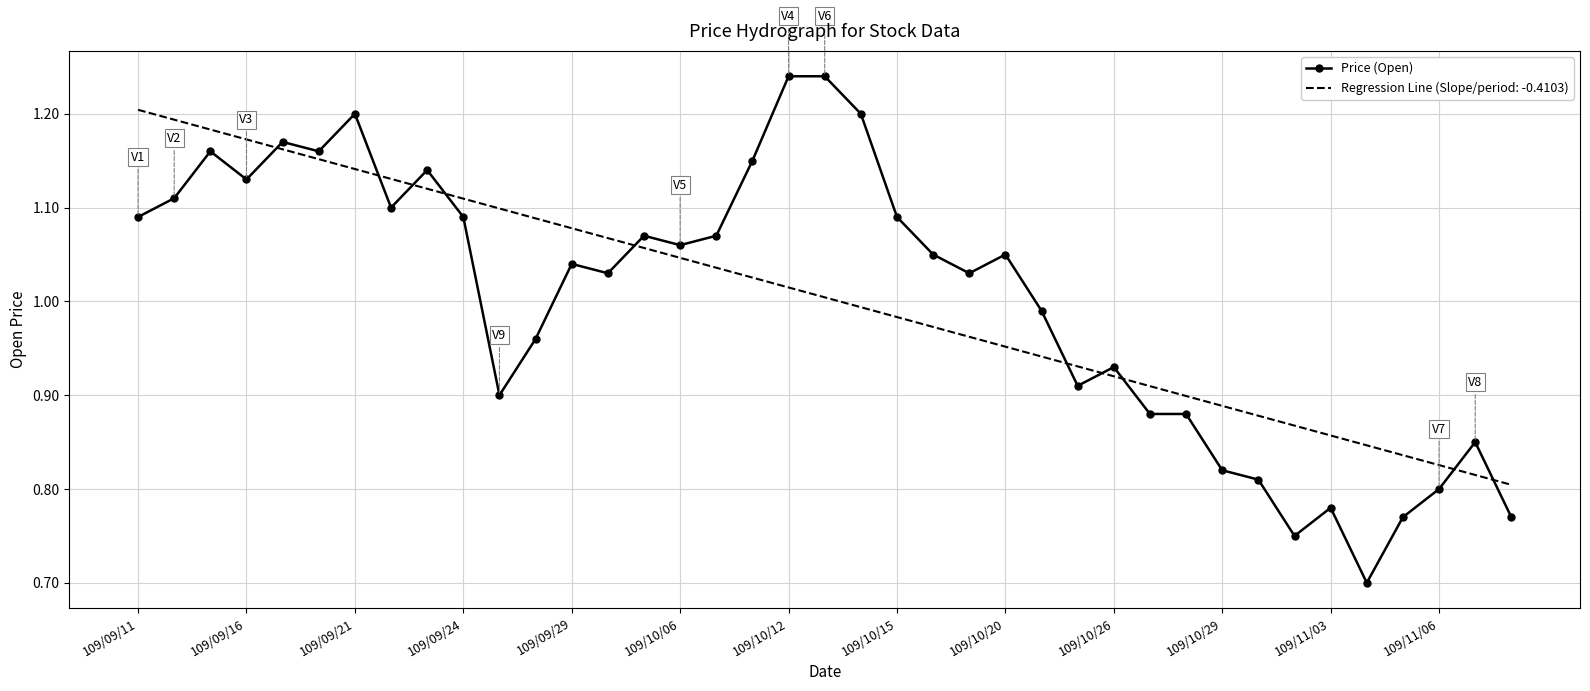

What is the minimum value shown in the chart?

0.7